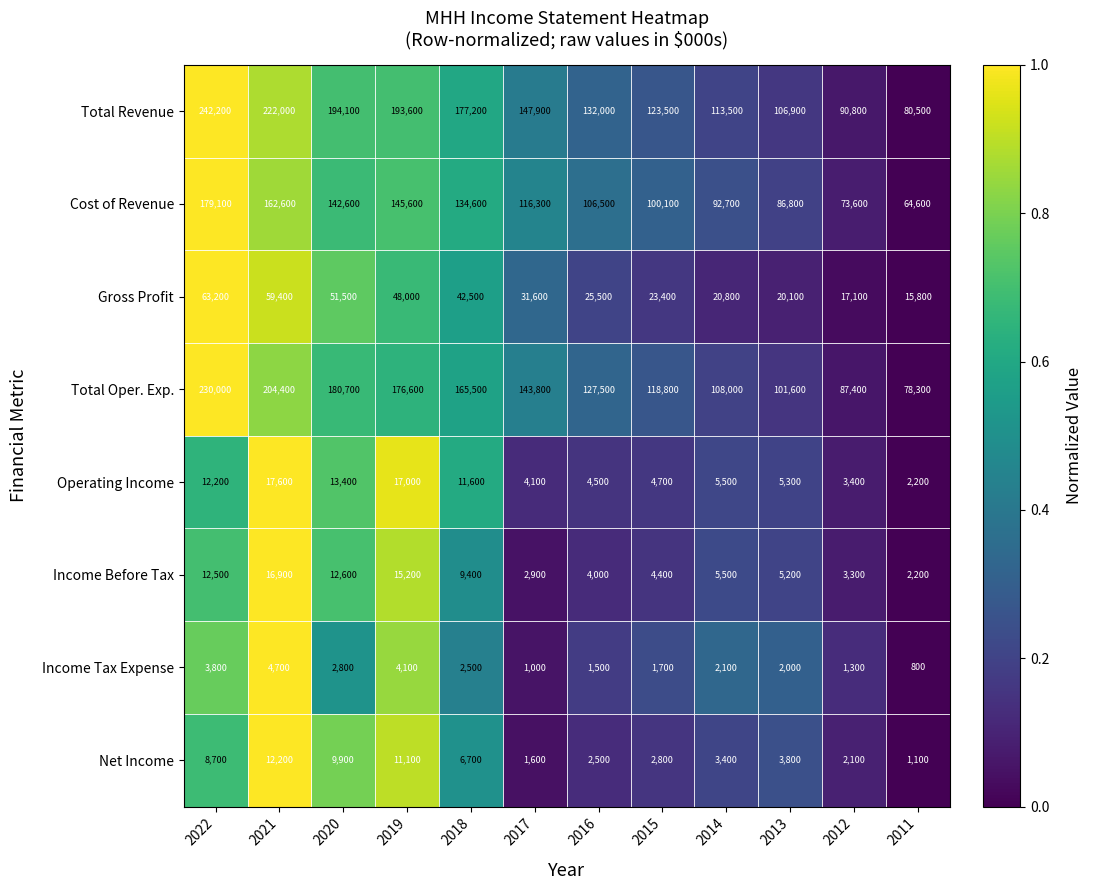

The Income Tax Expense series shows 2800 at 2020. True or false?

True